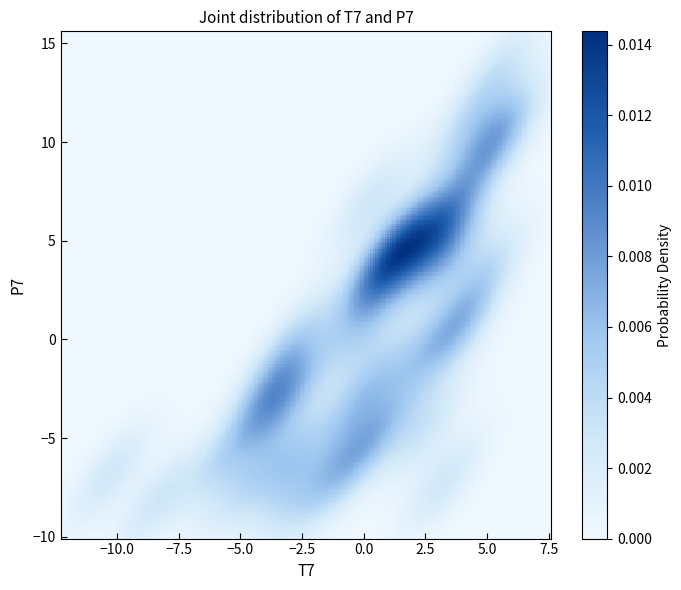

What is the range of Y values (max minus min)?

21.7